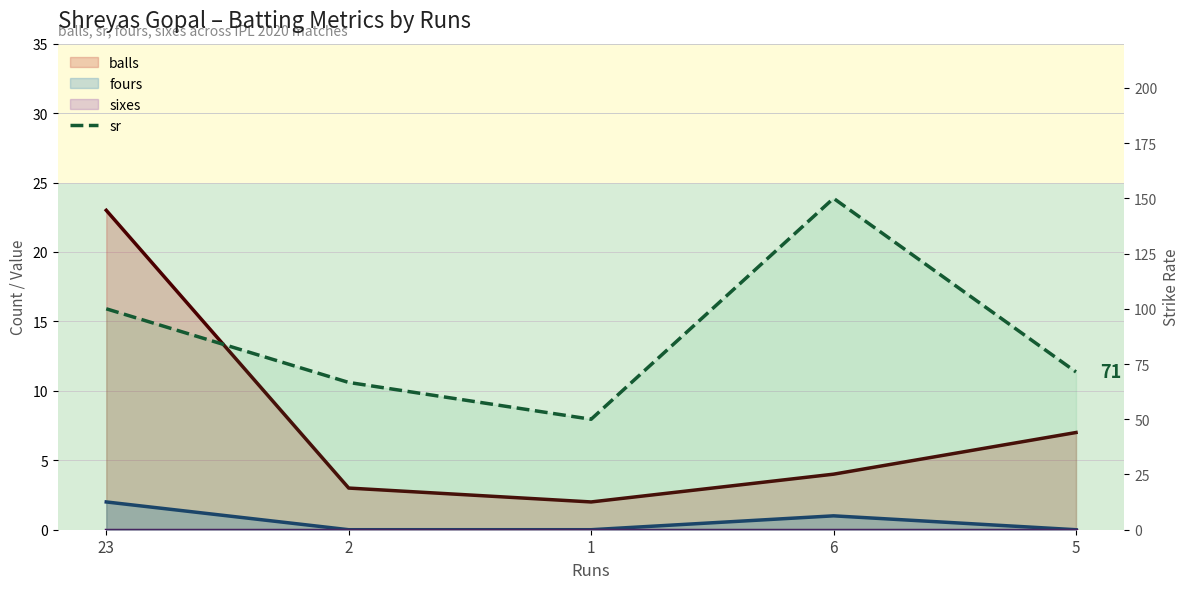

Is the value of sr at 23 greater than the value of sixes at 23?

Yes